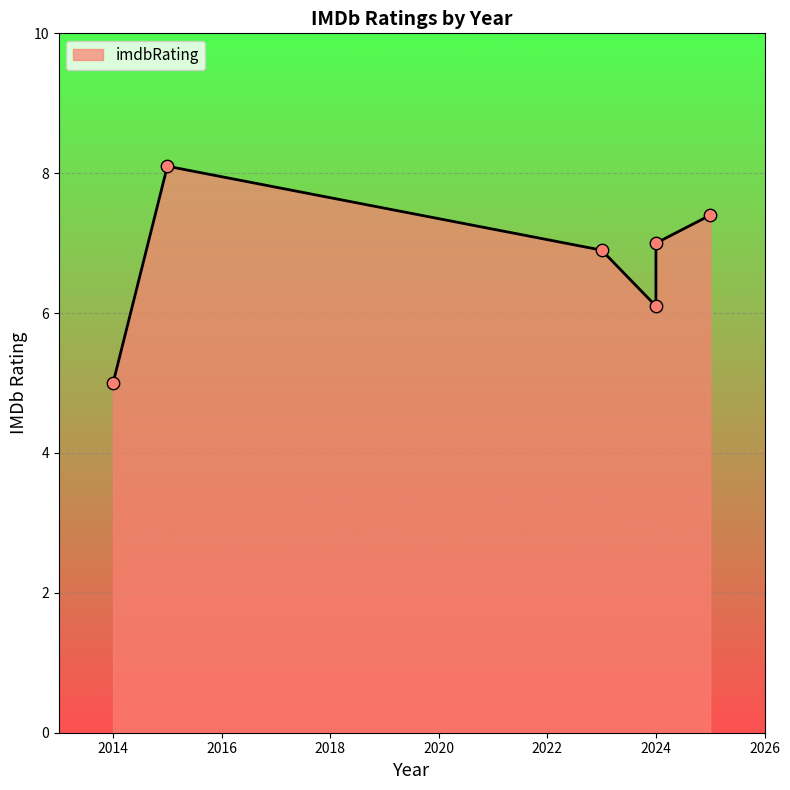

Approximately how many times larger is the value at 2023 compared to 2014?

1.4